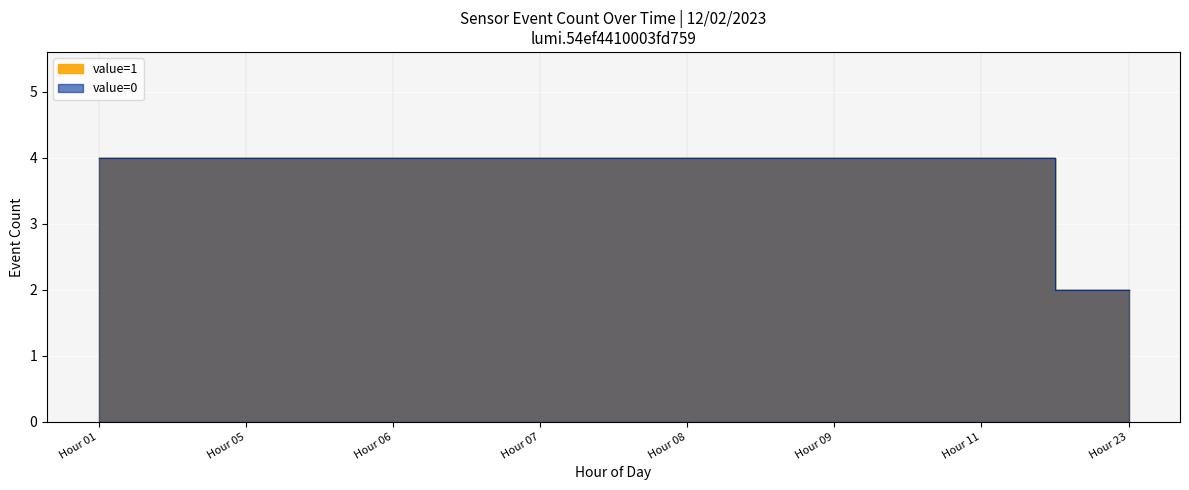

True or false: value_0 and value_1 intersect in this chart.

False